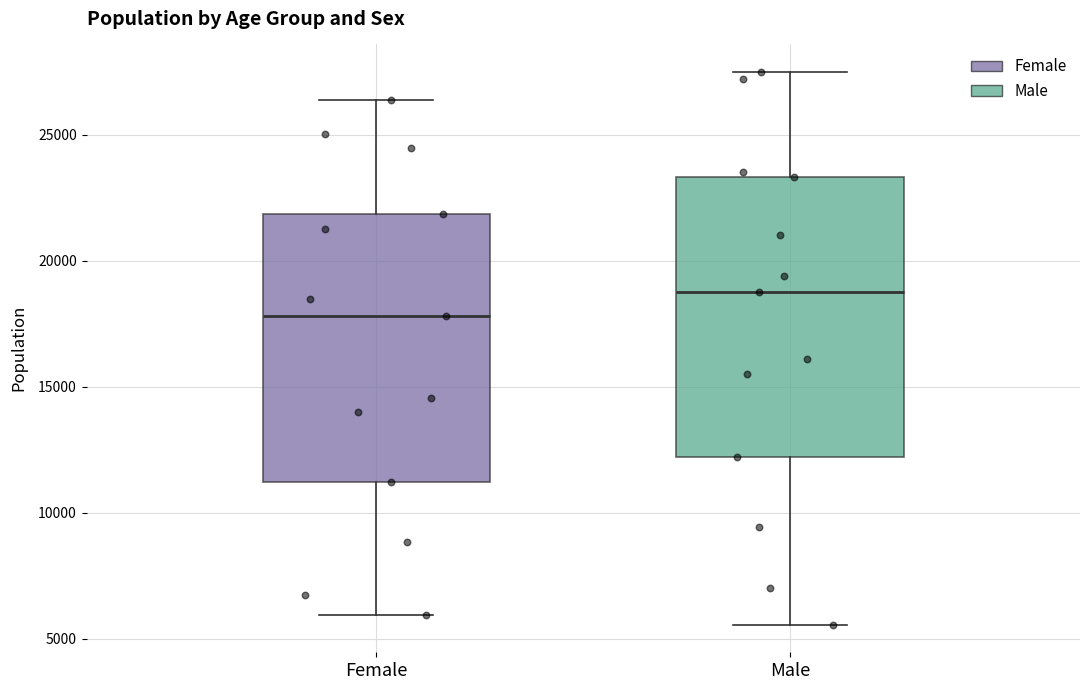

Reading left to right, transcribe this box plot: for each box, give where its median line is, the range the box spans, and where its two whiskers end, as read against the y-axis. The values are not printed on the chart, so give them approximately, as read against the axis.

Female: median 18000, box 11000 to 22000, whiskers 6000 to 26500
Male: median 19000, box 12000 to 23500, whiskers 5500 to 27500